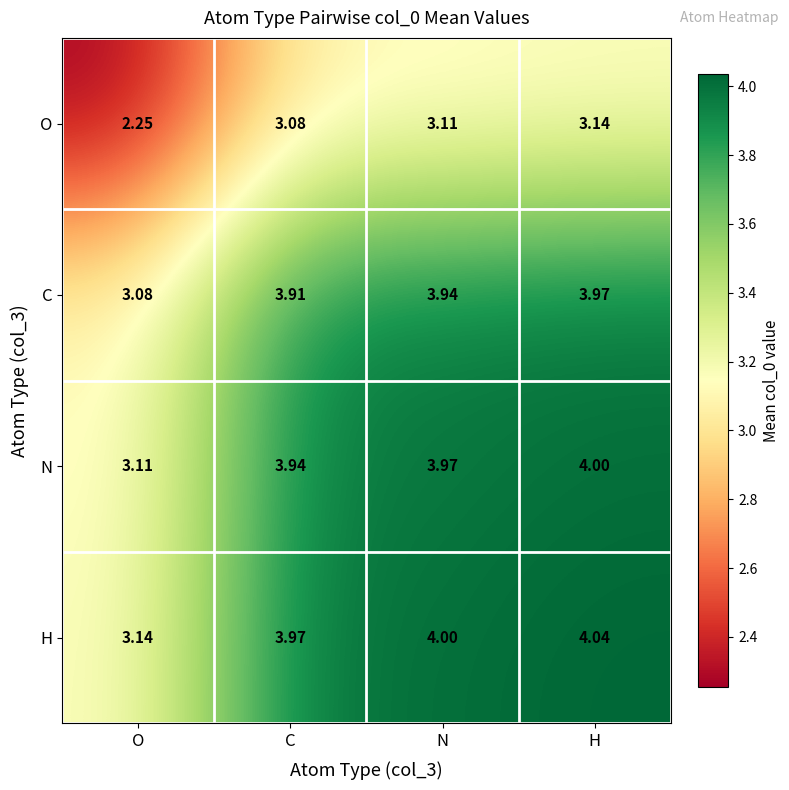

Which series has the largest total across all categories?

H